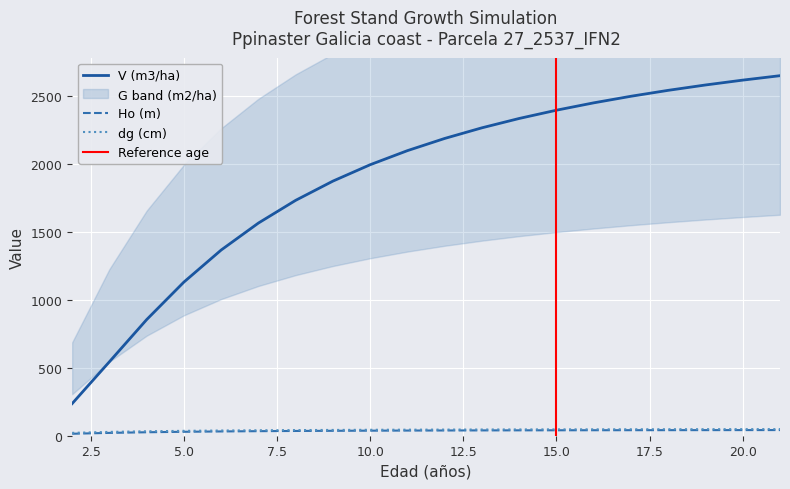

True or false: Ho (m) and V (m3/ha) cross at least once.

False